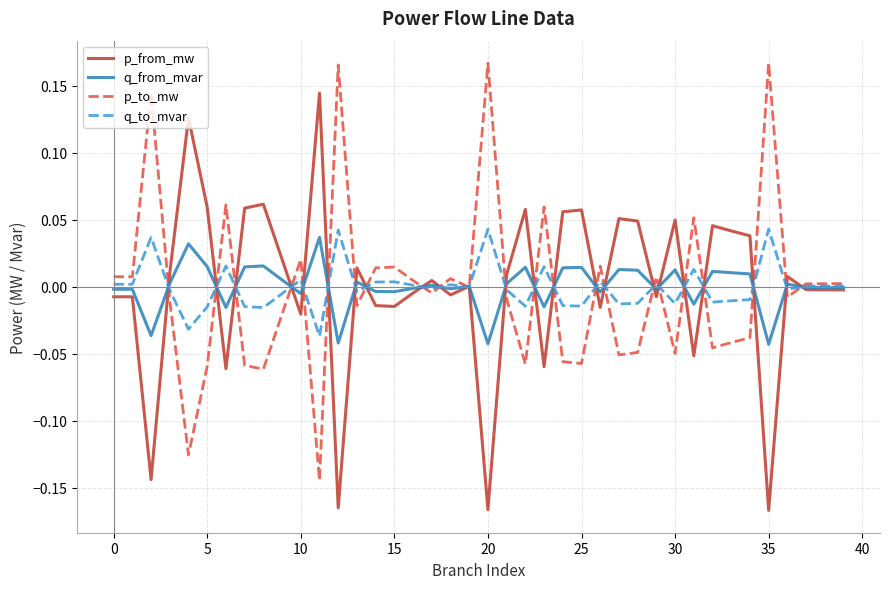

What are all the series names shown in the legend?

p_from_mw, q_from_mvar, p_to_mw, q_to_mvar